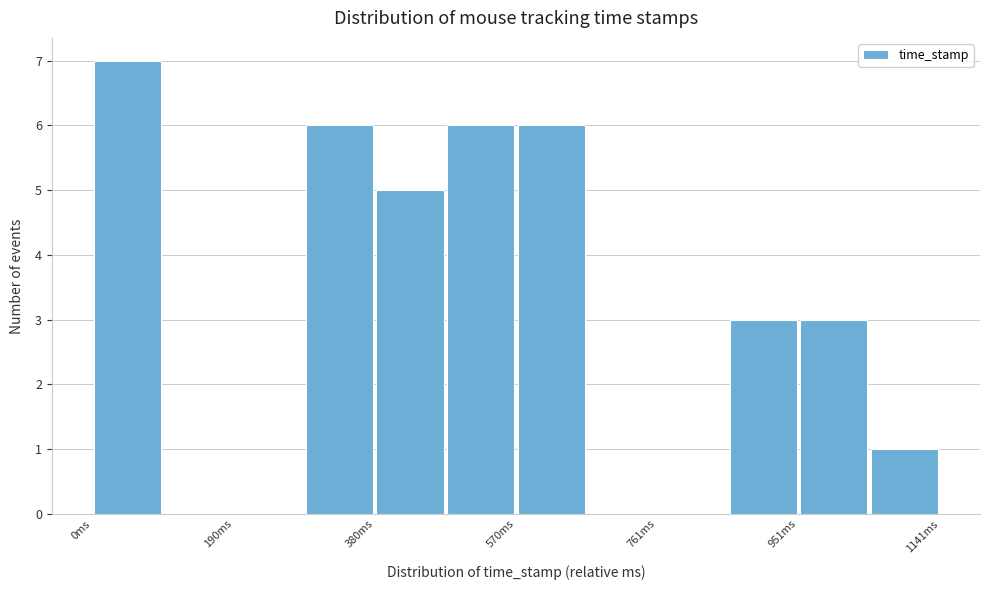

Which range on the x-axis has the tallest bar?

0 to 100